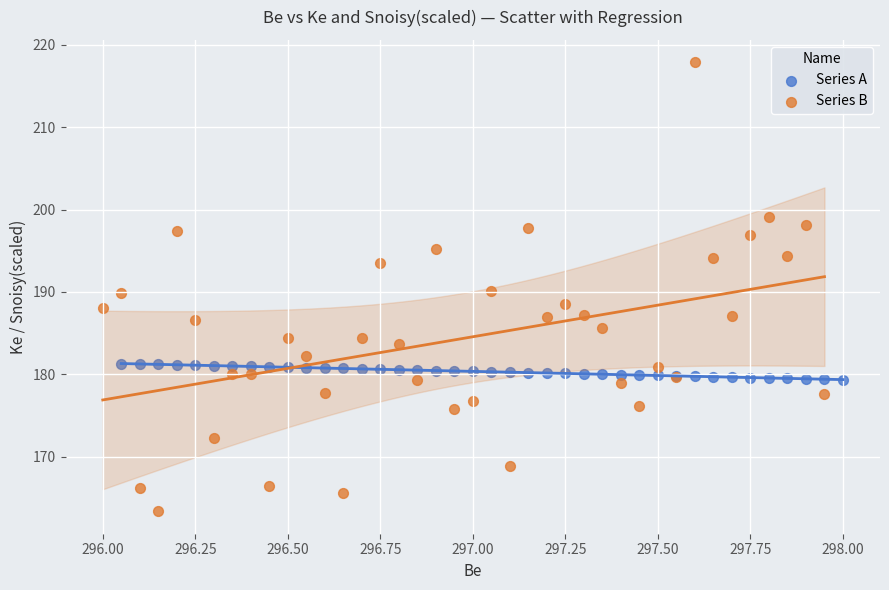

What are all the series names shown in the legend?

Series A, Series B